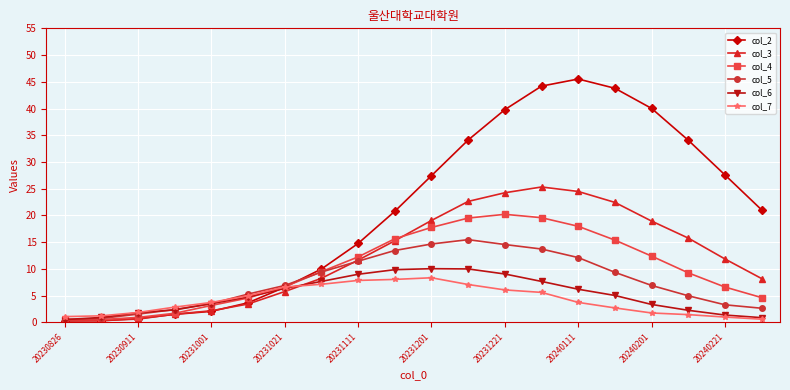

Which series has the largest range (max minus min)?

col_2